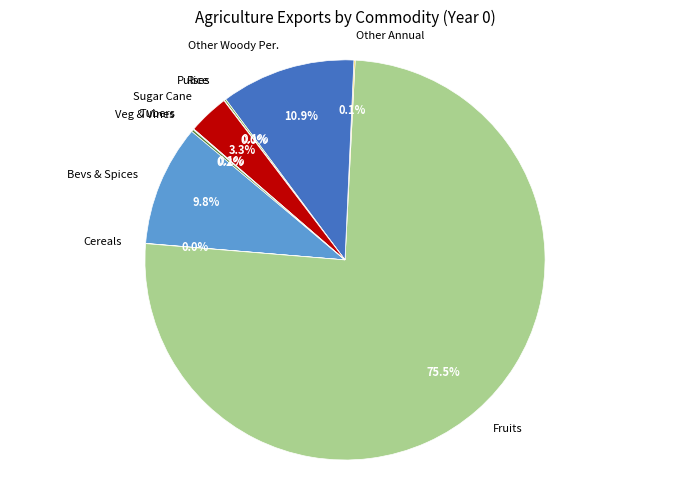

What is the largest slice in the pie chart?

Fruits